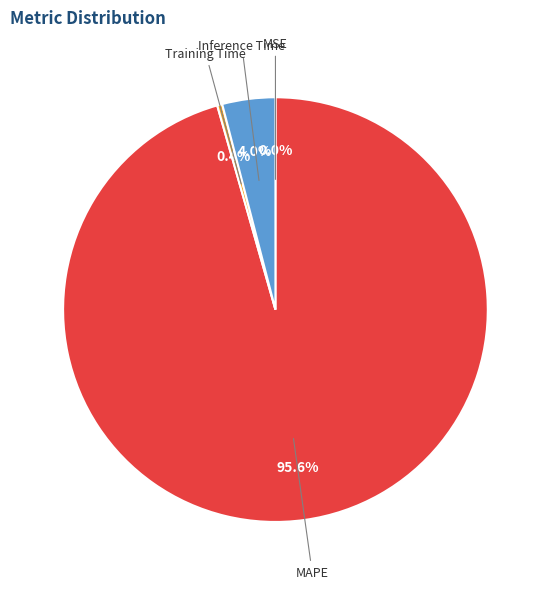

To the nearest percent, what is the average slice percentage?

20%